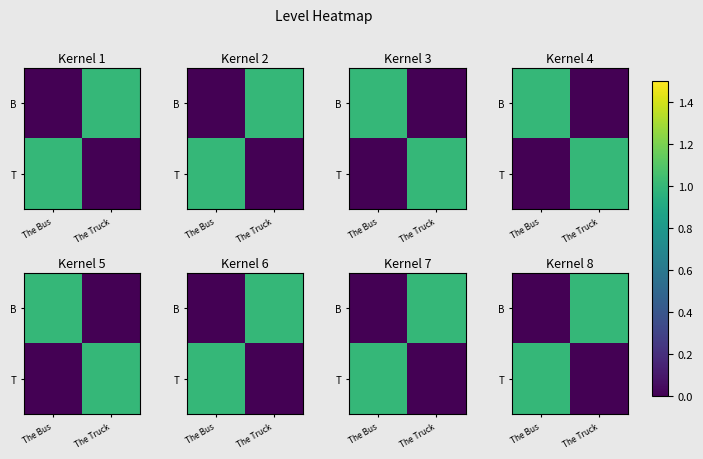

How many B values are between 0 and 1?

2